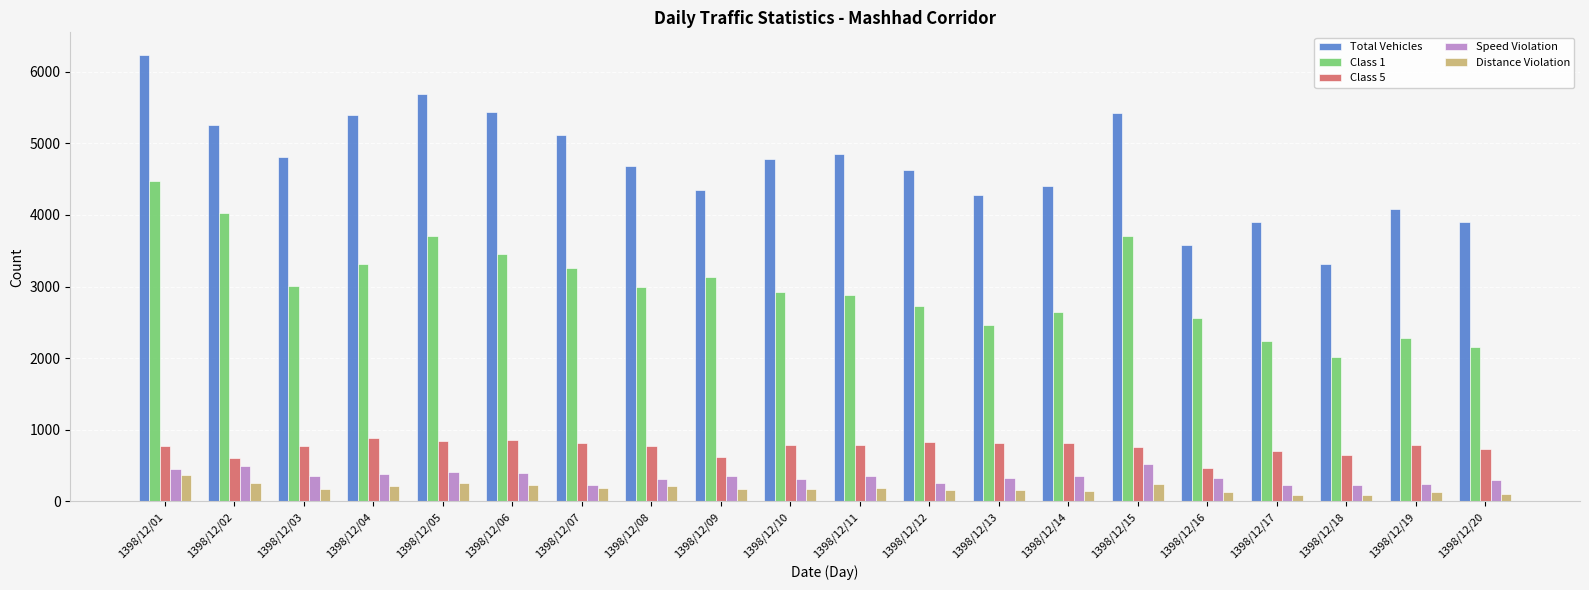

Are the bars grouped side by side (vs. stacked)?

Yes